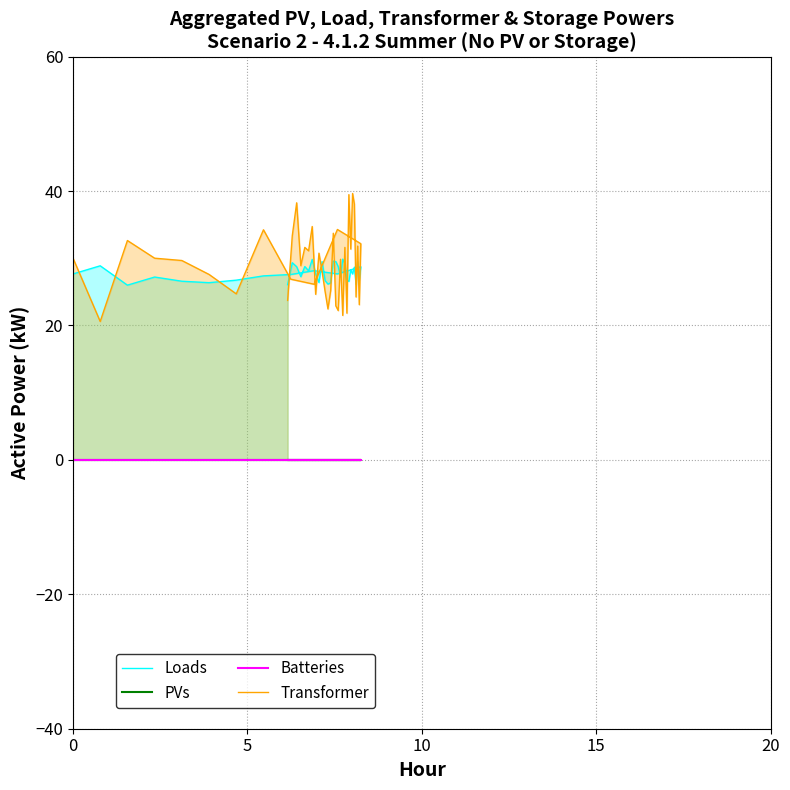

What are all the series names shown in the legend?

Loads, PVs, Batteries, Transformer